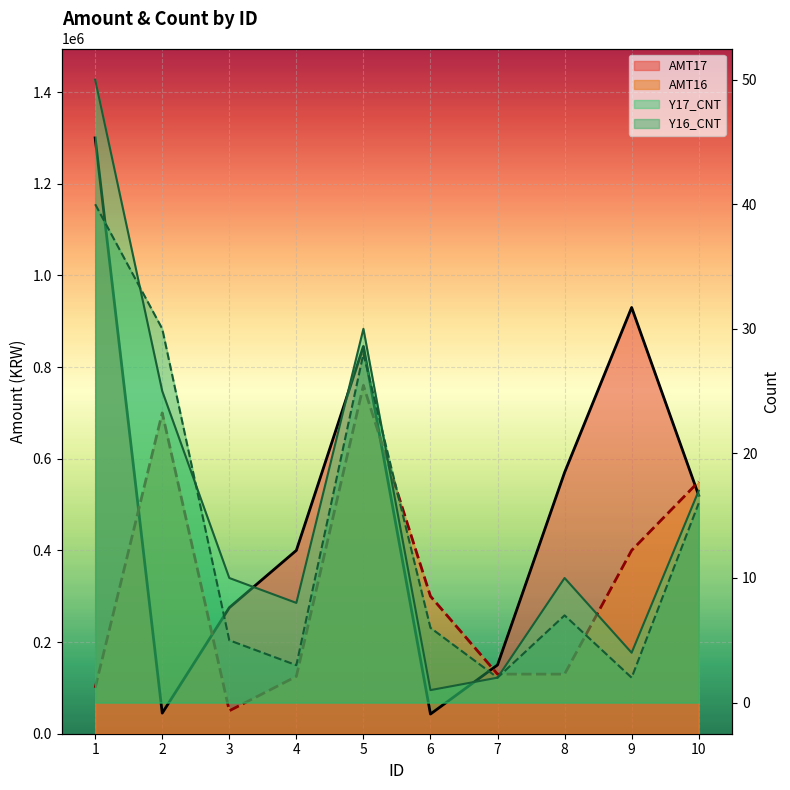

Rank the categories by Y17_CNT value from highest to lowest.

1, 5, 2, 10, 3, 8, 4, 9, 7, 6